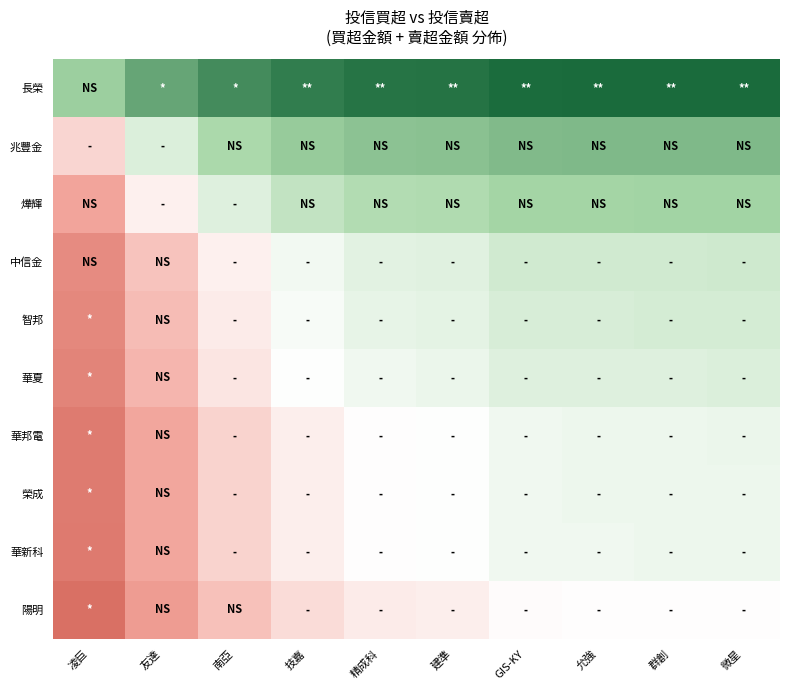

What is the spread (max minus min) of values at 精成科?

2753000